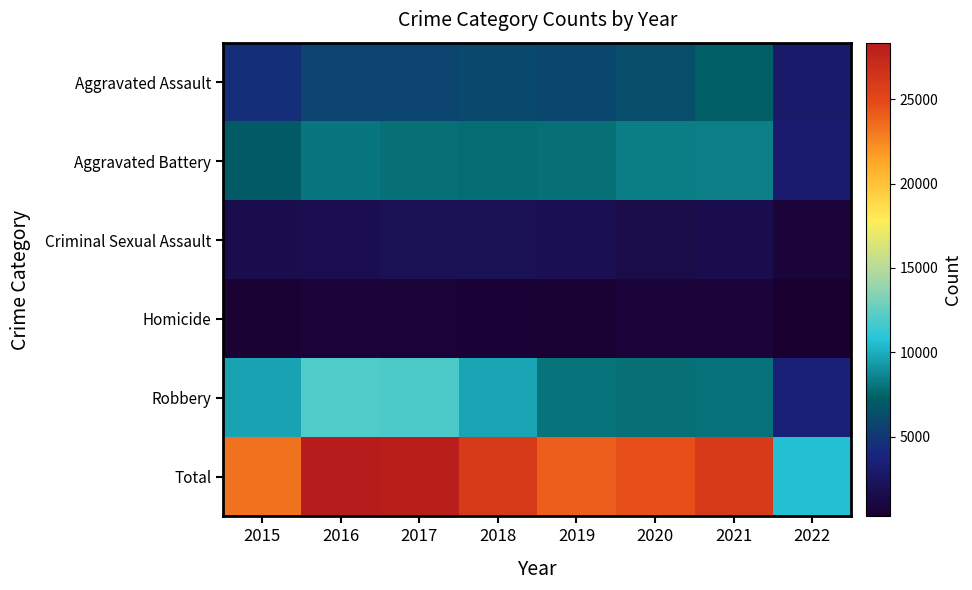

Count the number of categories in the chart.

8